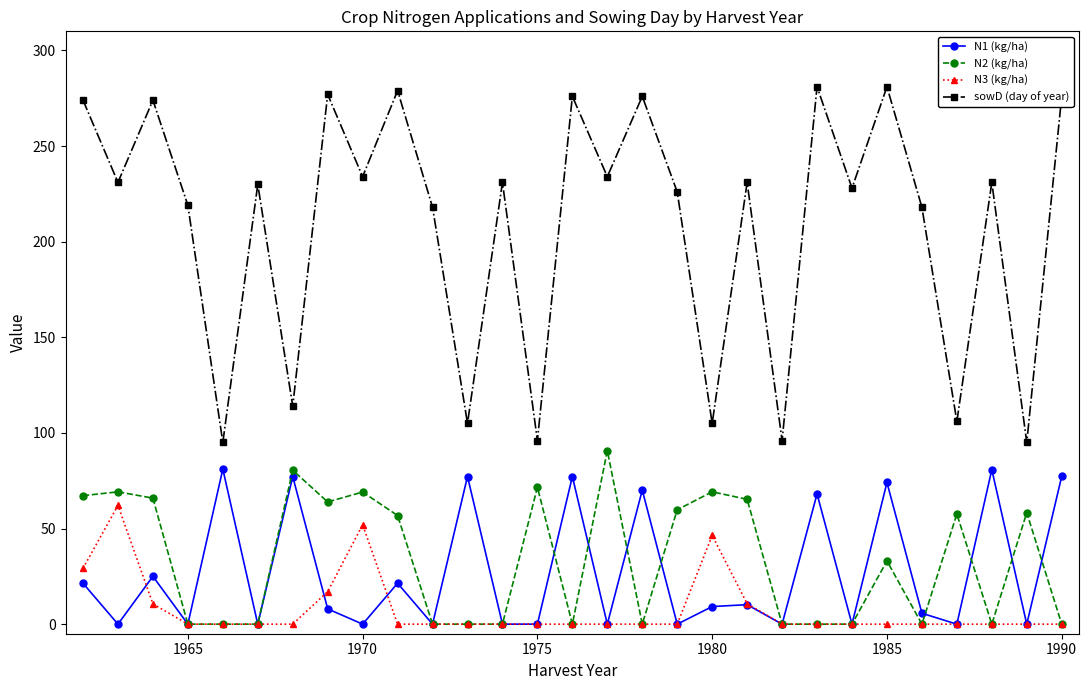

True or false: N1 (kg/ha) has more than 2 points higher than both neighbors.

True